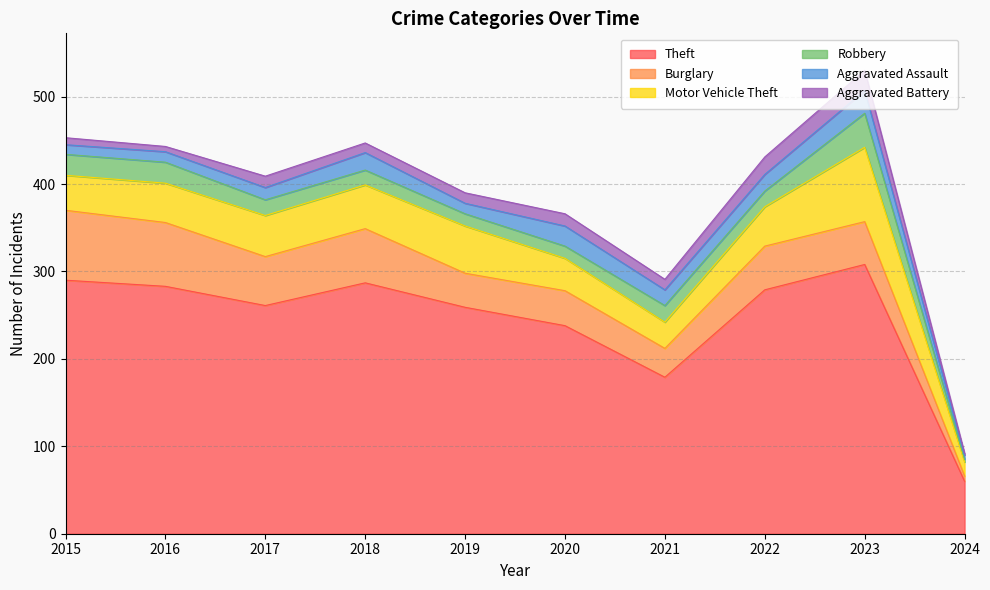

At which label does Theft first exceed 279?

2015